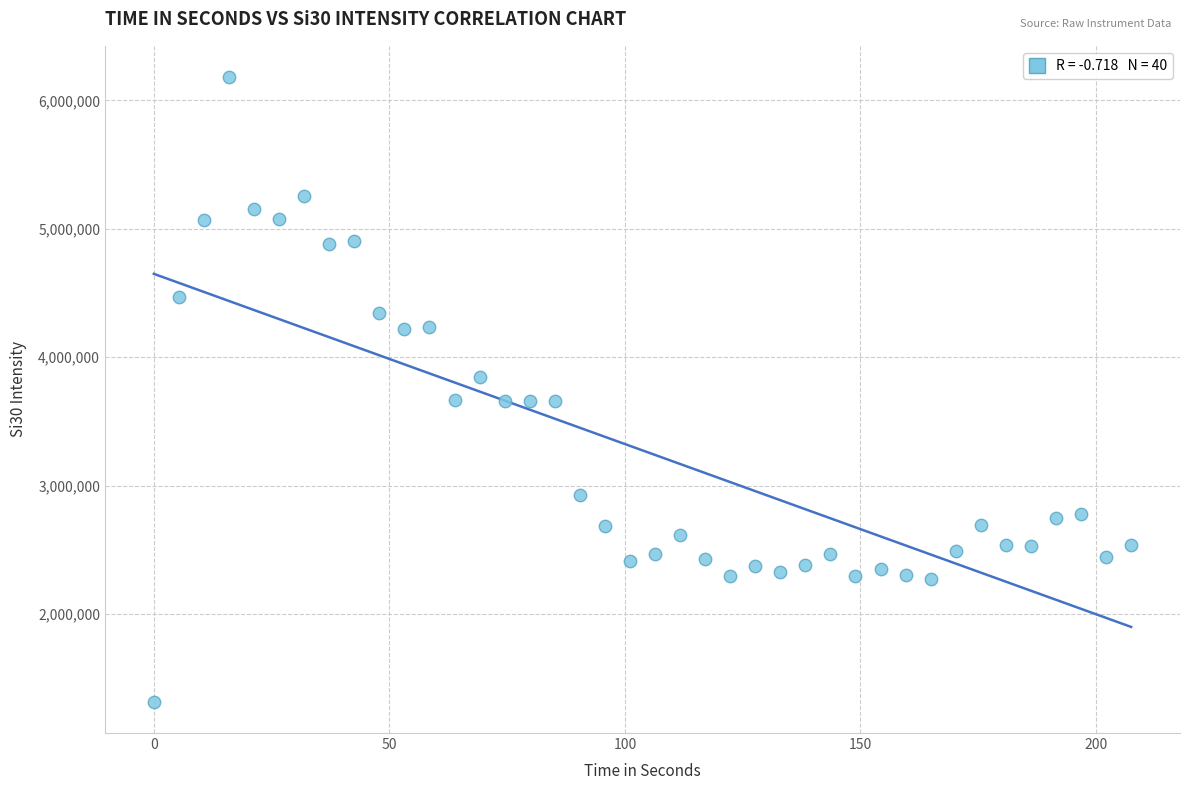

What is the range of Y values (max minus min)?

4866407.6